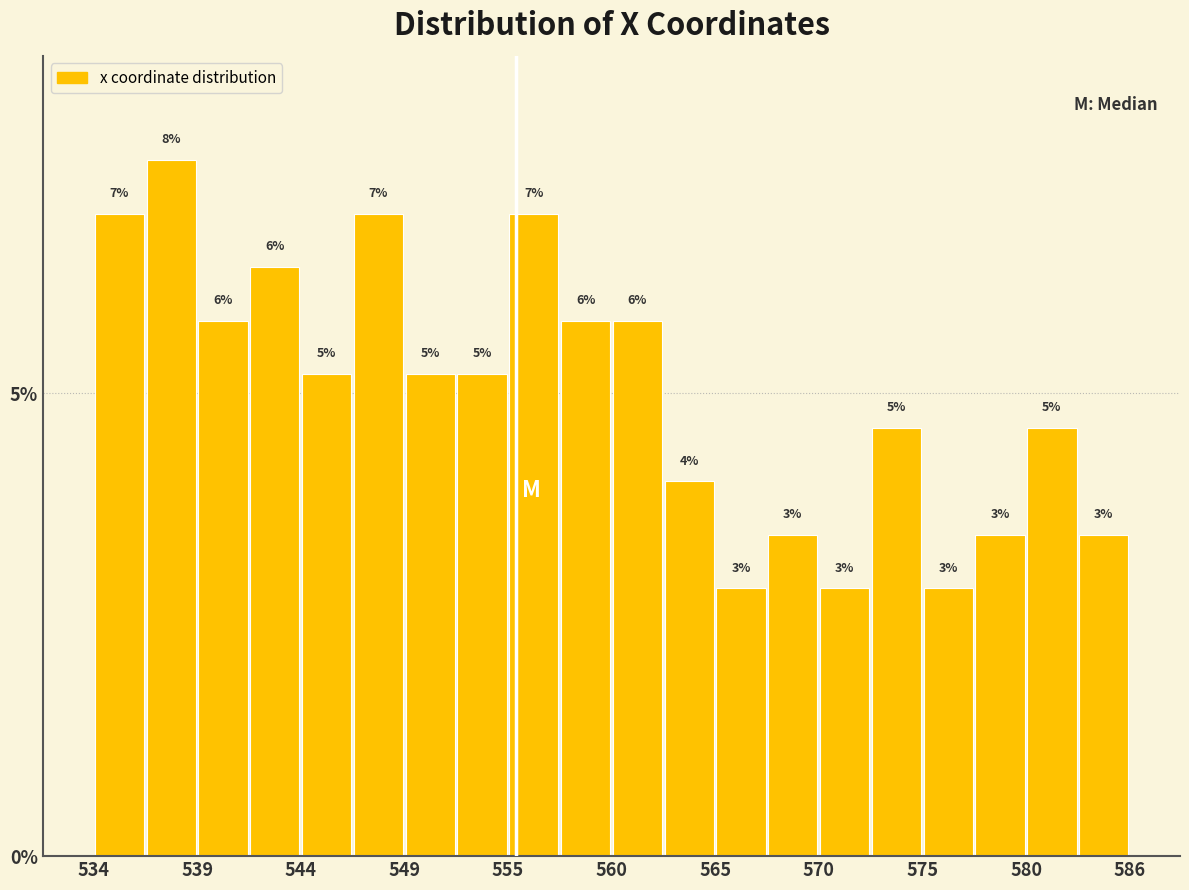

Read against the x-axis, roughly where is the centre of the tallest bar?

538